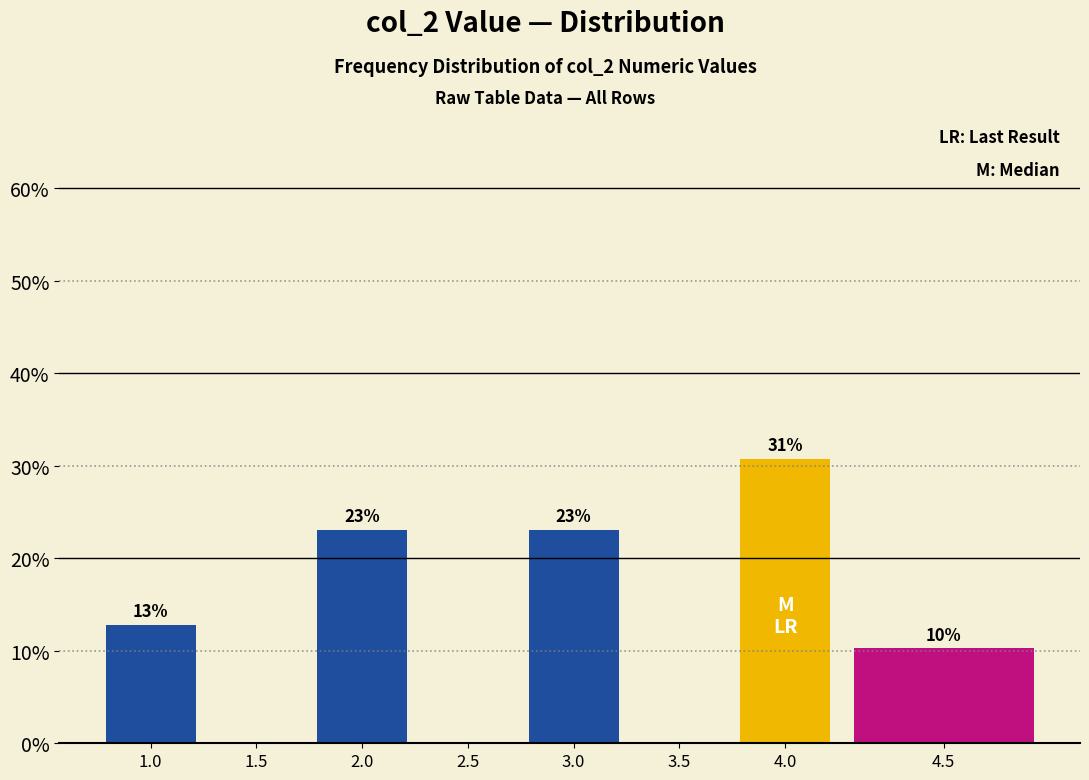

Are the bars horizontal?

No